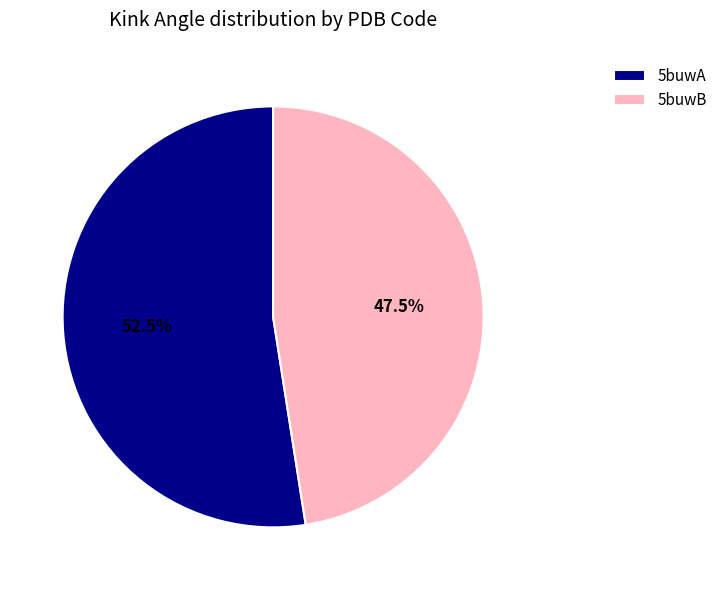

Which has a higher value, 5buwA or 5buwB?

5buwA